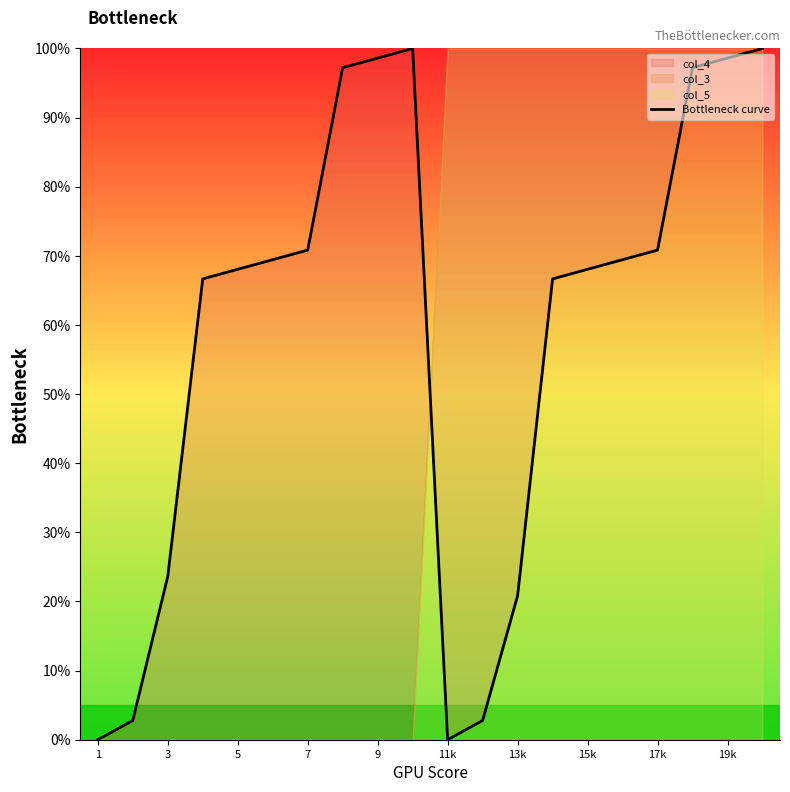

Reading right to left, what are all the values shown in this chart?

100.0	98.6	97.2	70.8	69.4	68.1	66.7	20.8	2.8	0.0	100.0	98.6	97.2	70.8	69.4	68.1	66.7	23.6	2.8	0.0